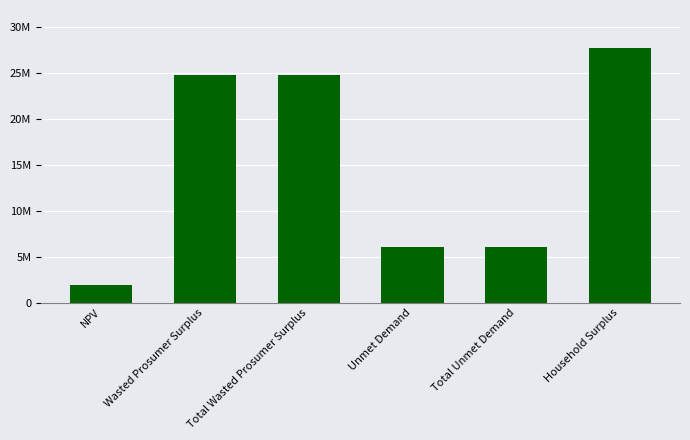

What value does the data have at Total Unmet Demand?

6098932.7